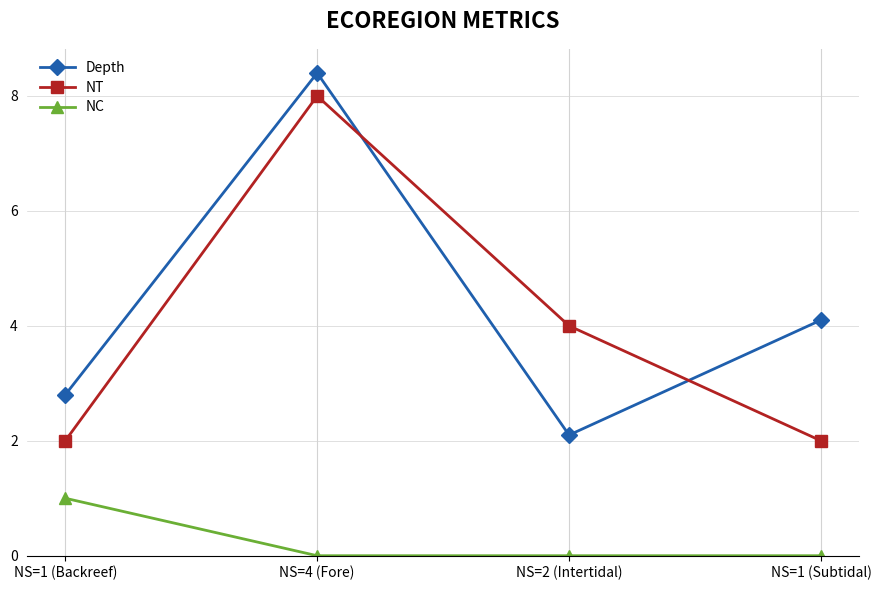

What is the sum of all NT values?

16.0